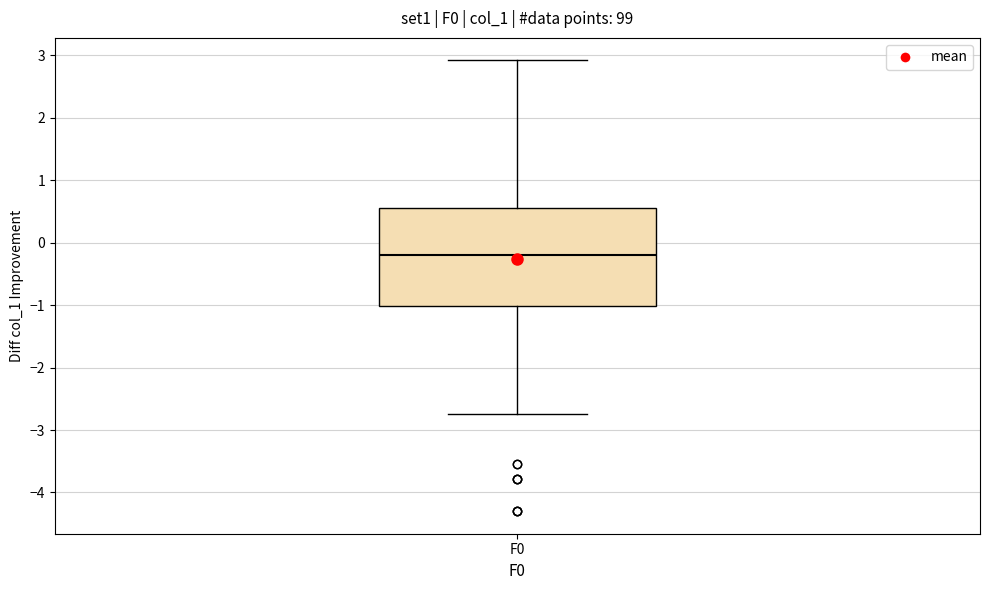

Read this box plot against the y-axis: the position of the median line, the range covered by the box, and the ends of both whiskers. The values are not printed on the chart, so give them approximately, as read against the axis.

median -0.2, box -1.0 to 0.6, whiskers -2.7 to 2.9